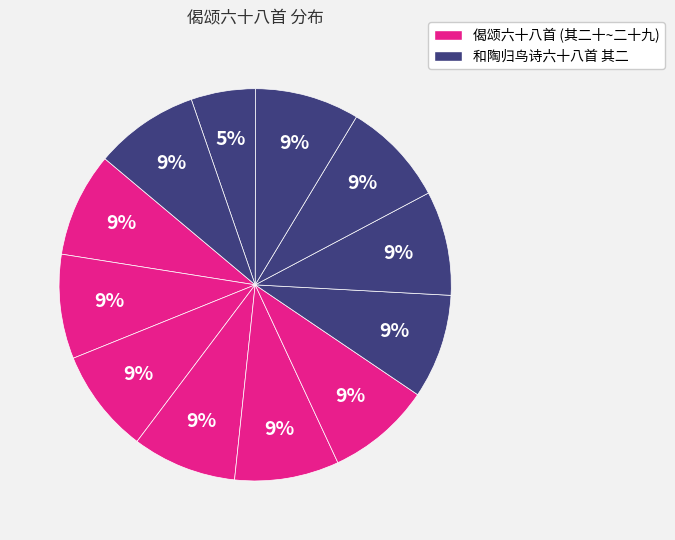

Which category has the biggest portion of the pie?

偈颂六十八首 其二